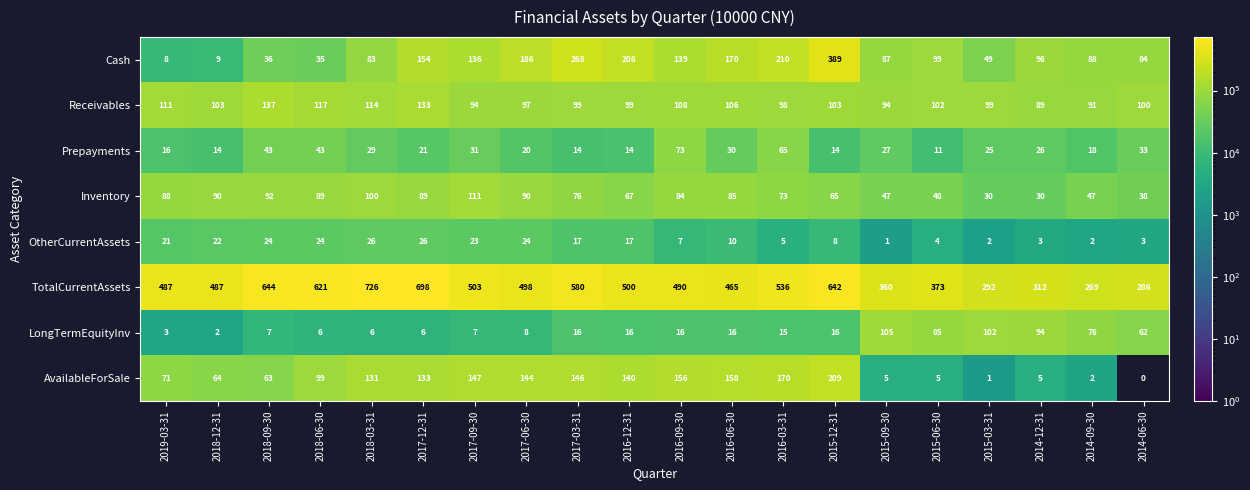

What is the maximum value shown in the chart?

726745